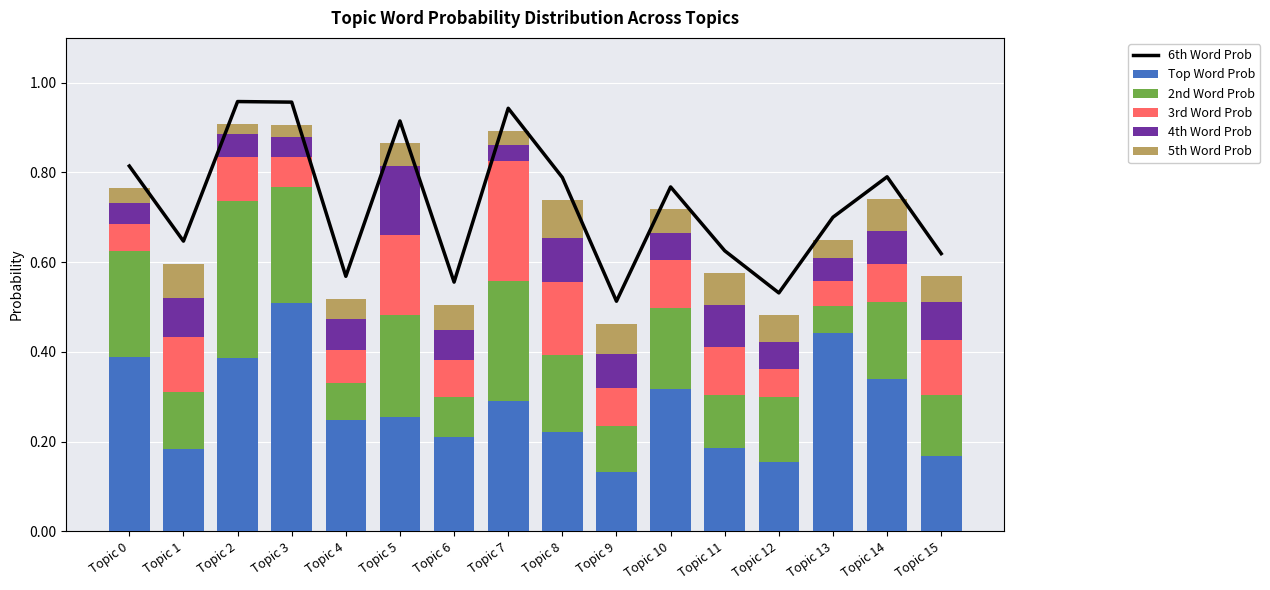

What is the maximum value for Top Word Prob?

0.5